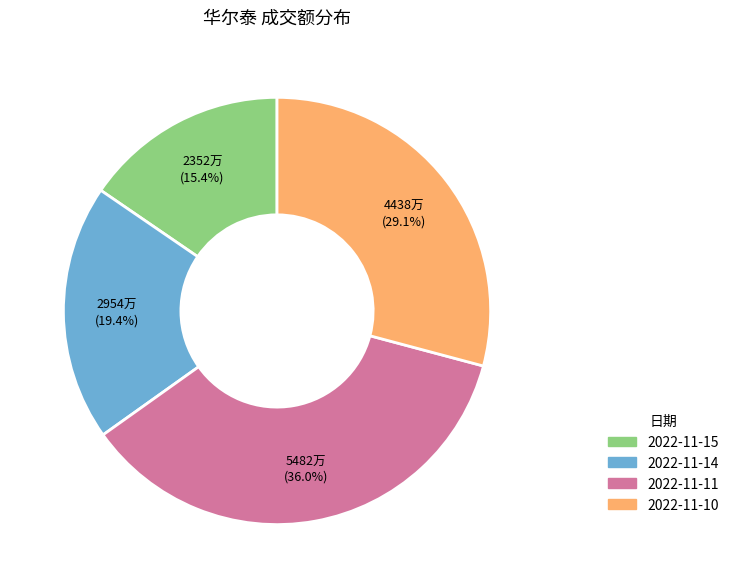

What portion of the pie excludes 2022-11-10?

70.9%